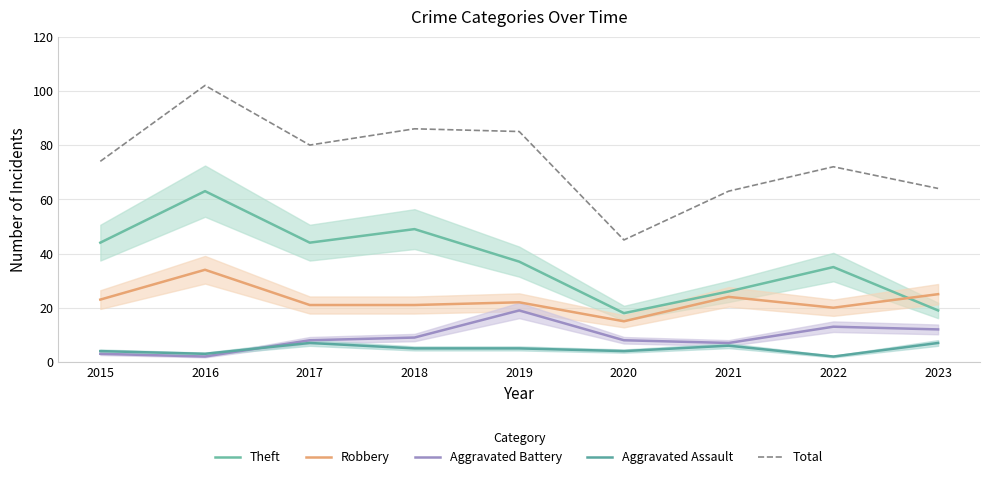

Which series changed the most between 2022 and 2023?

Theft